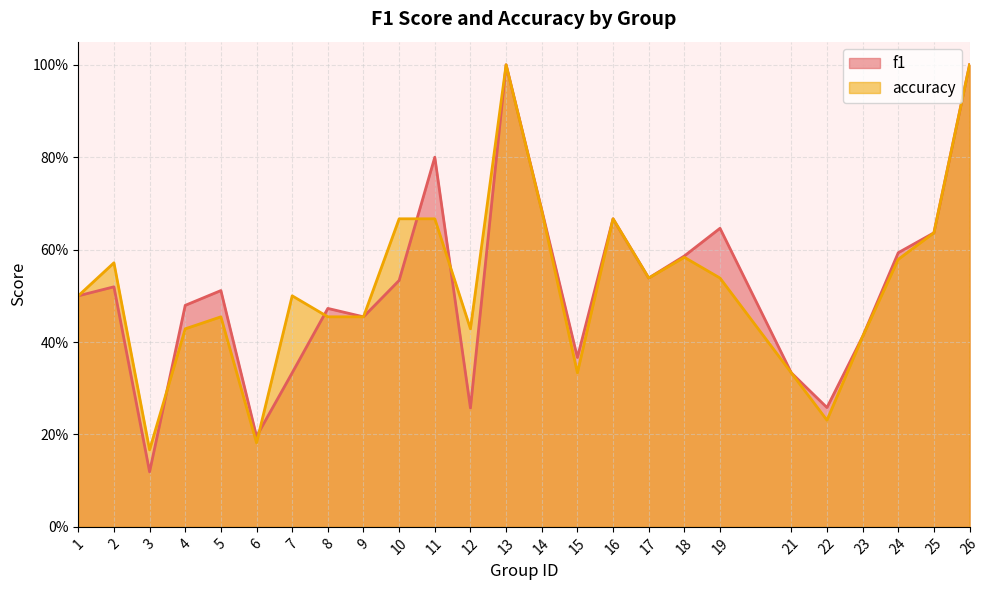

What is the average value of the accuracy series?

0.5